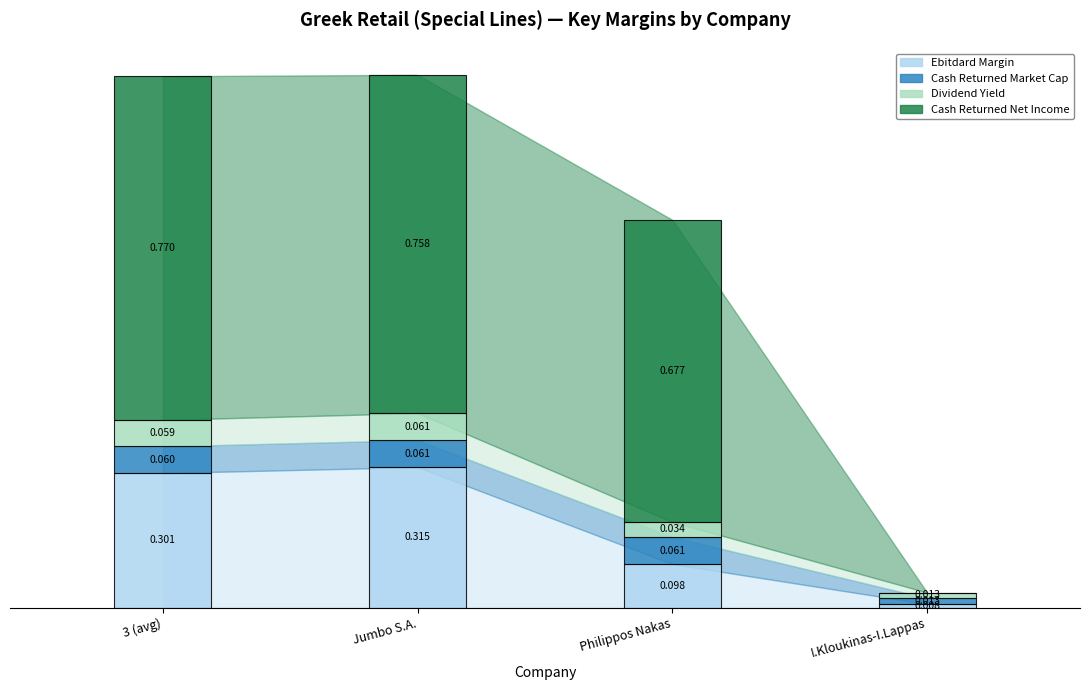

At which category is the sum across all series the highest?

Jumbo S.A.